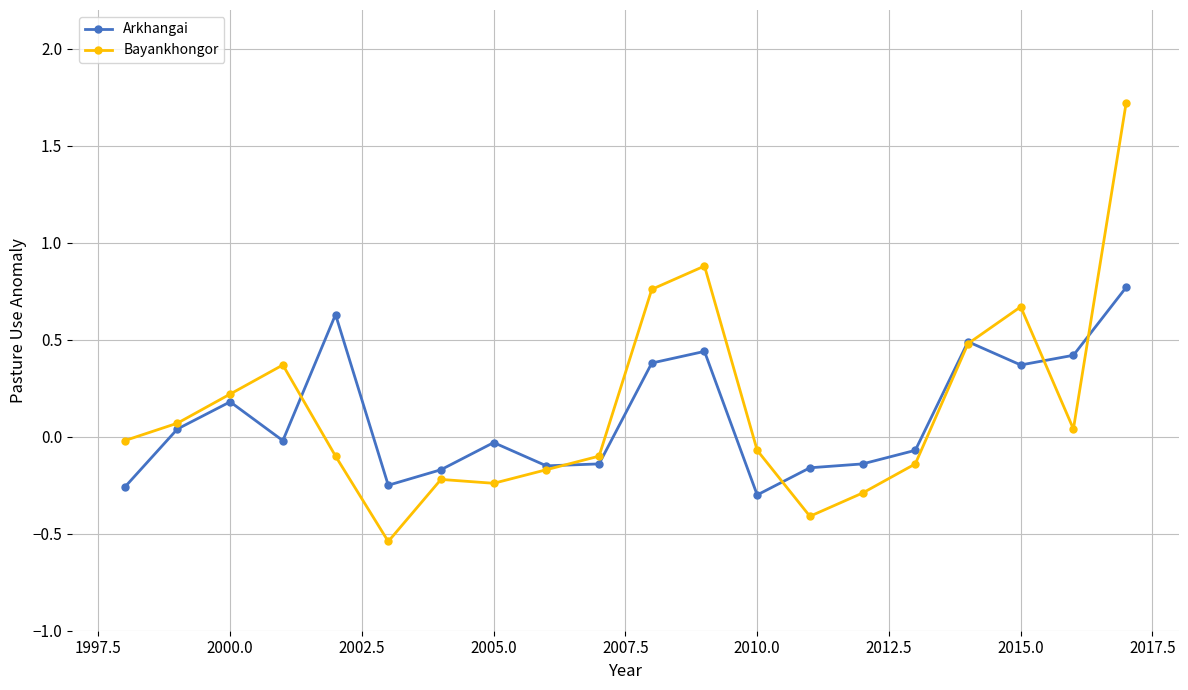

Rank the series by their maximum value, from lowest to highest.

Arkhangai, Bayankhongor